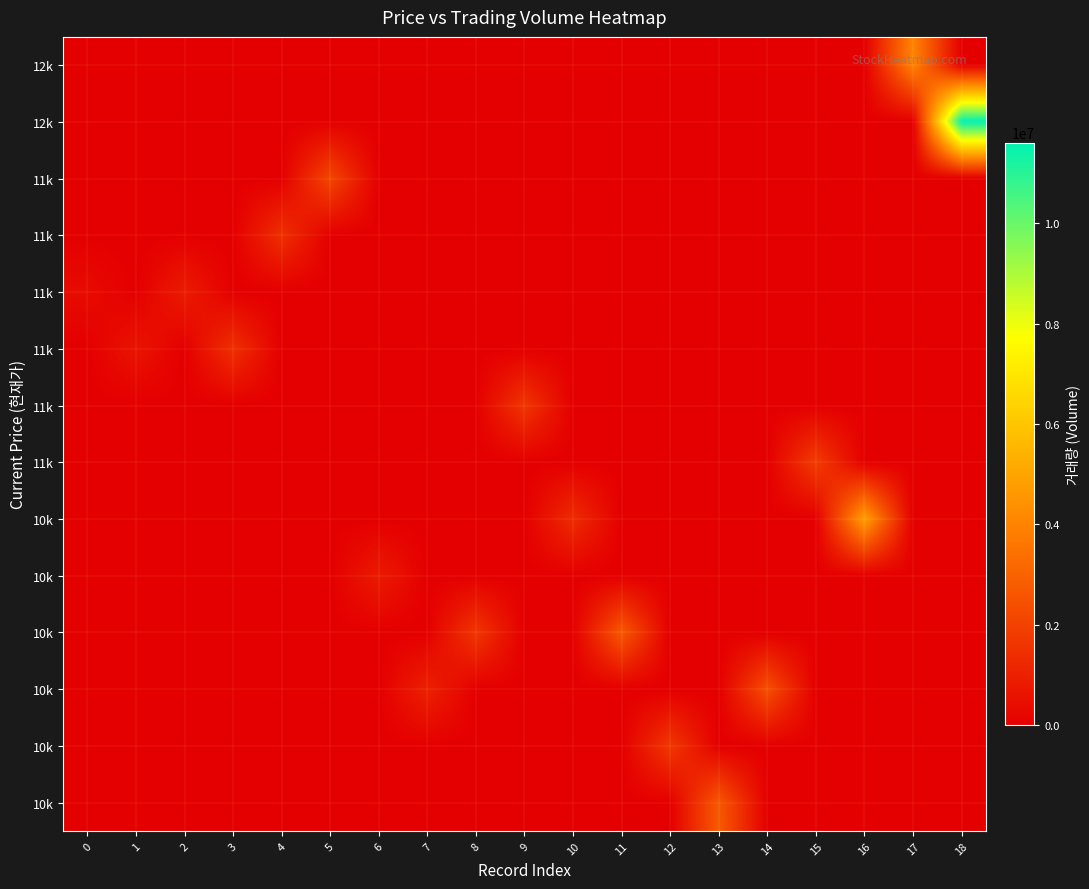

Which has a higher value, 12 or 18?

12